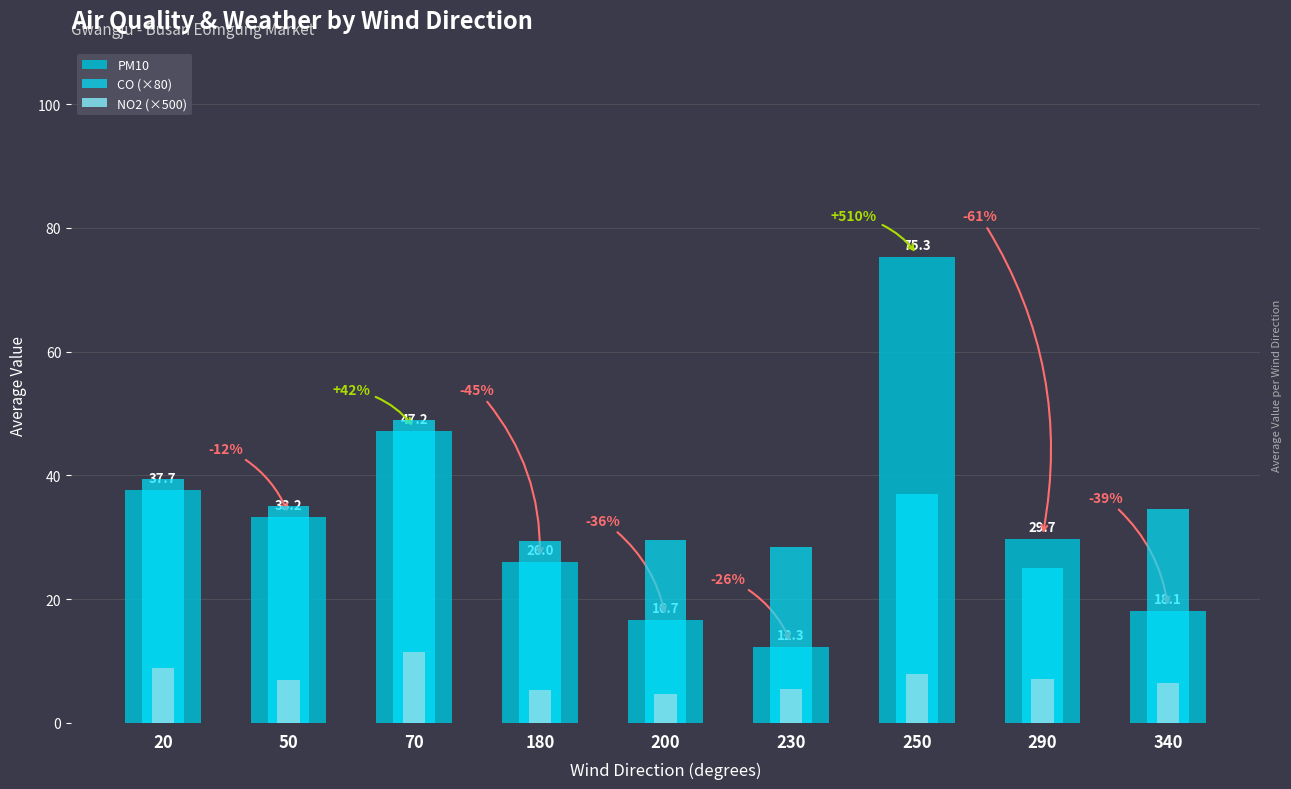

Reading left to right, extract all data points from this chart.

PM10: 37.7	33.2	47.2	26.0	16.7	12.3	75.3	29.7	18.1
CO (×80): 39.4	35.0	49.0	29.4	29.6	28.5	37.0	25.0	34.6
NO2 (×500): 8.9	7.0	11.4	5.3	4.6	5.4	7.9	7.1	6.4